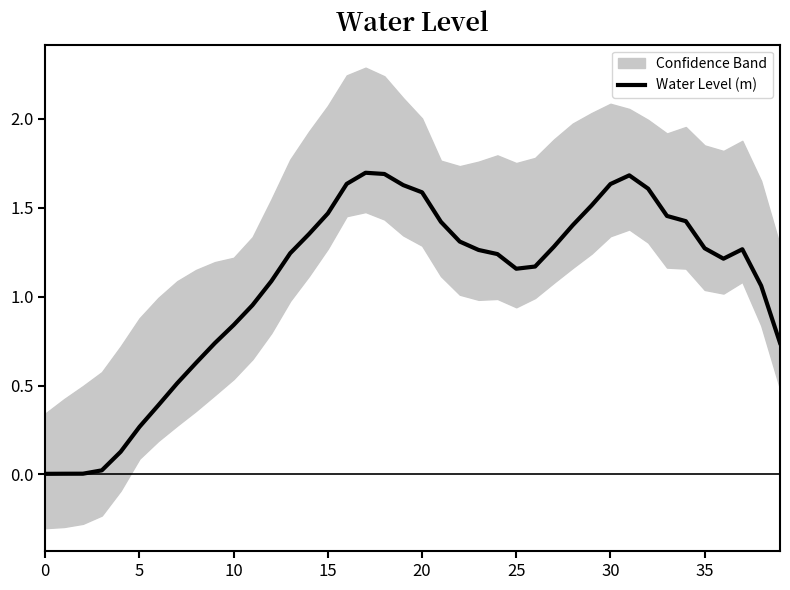

How many lines are shown in the chart?

1